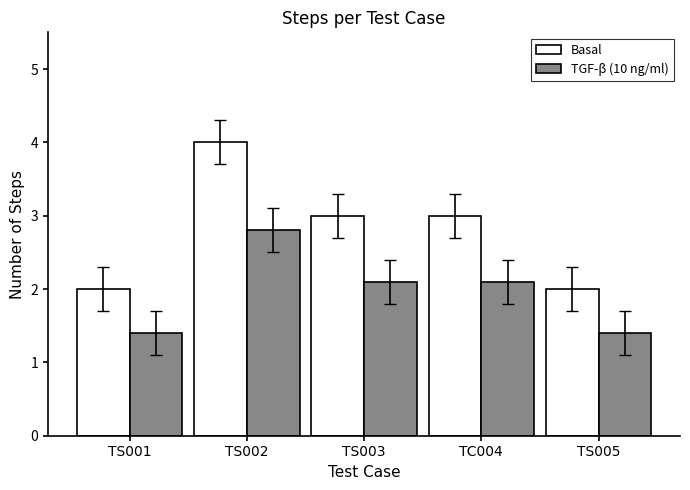

Reading right to left, list all the values displayed in this chart.

Basal: 2.0	3.0	3.0	4.0	2.0
TGF-β (10 ng/ml): 1.4	2.1	2.1	2.8	1.4